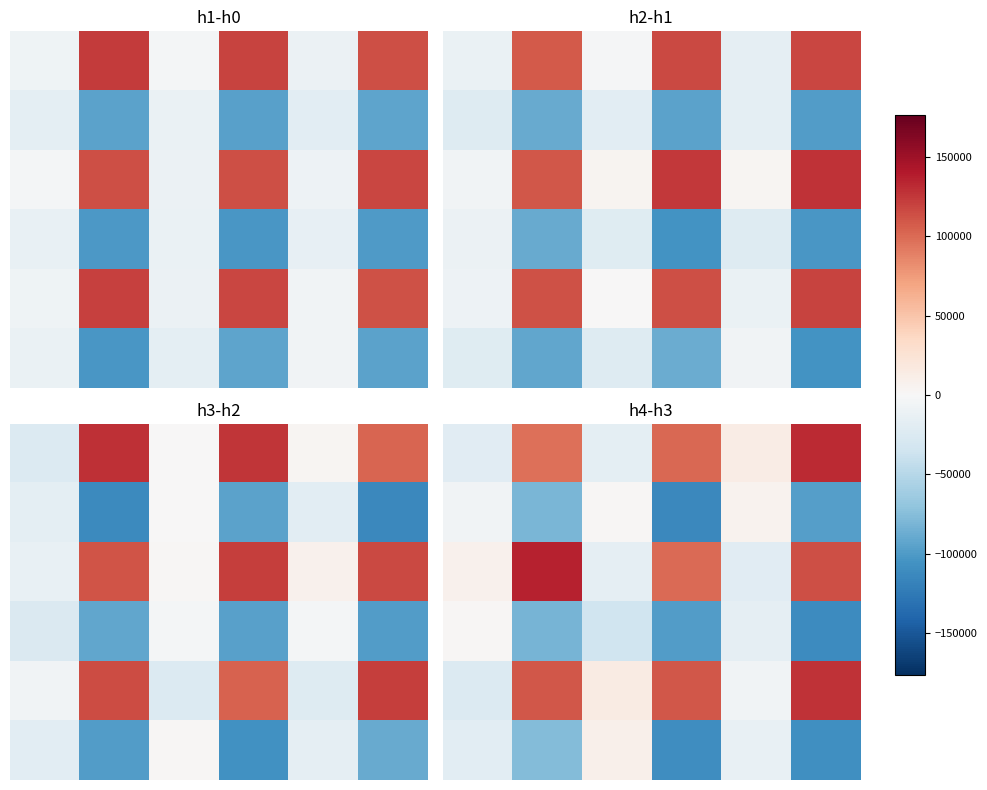

Count the number of categories in the chart.

6